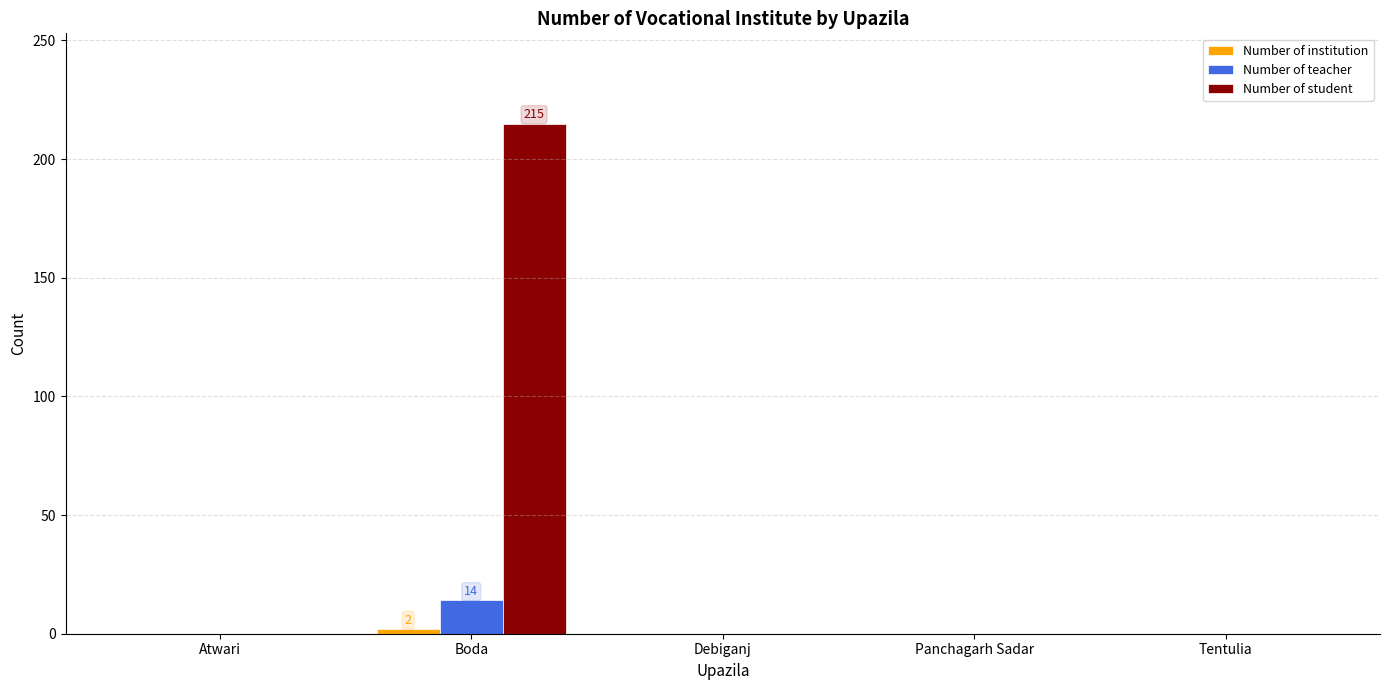

Which series has the largest total across all categories?

Number of student